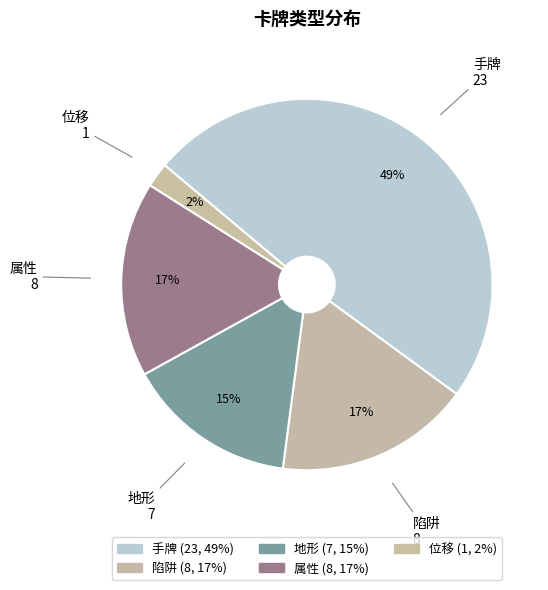

To the nearest percent, what is the average slice percentage?

20%